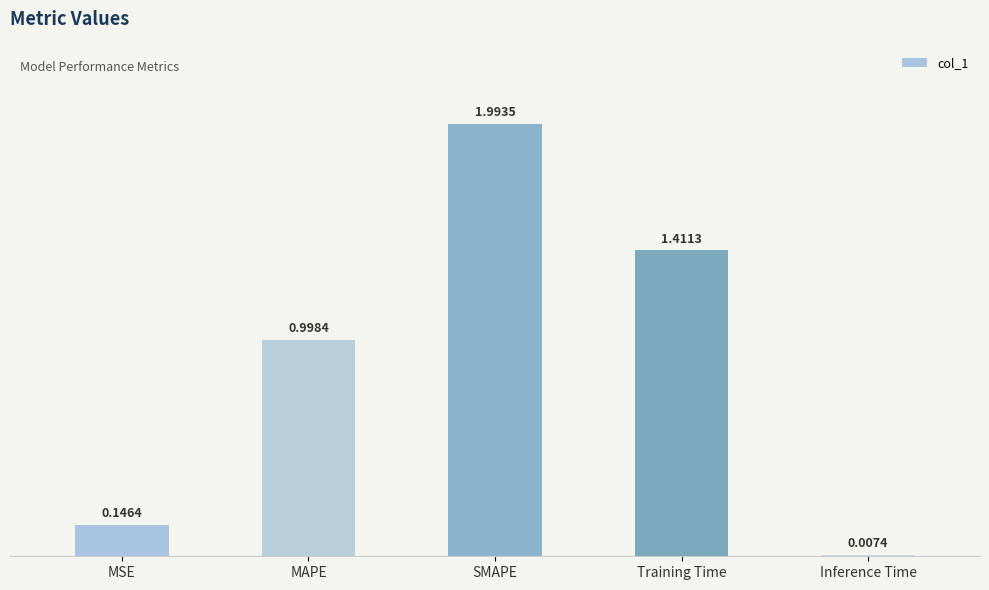

What is the change in value from MAPE to Training Time?

+0.4